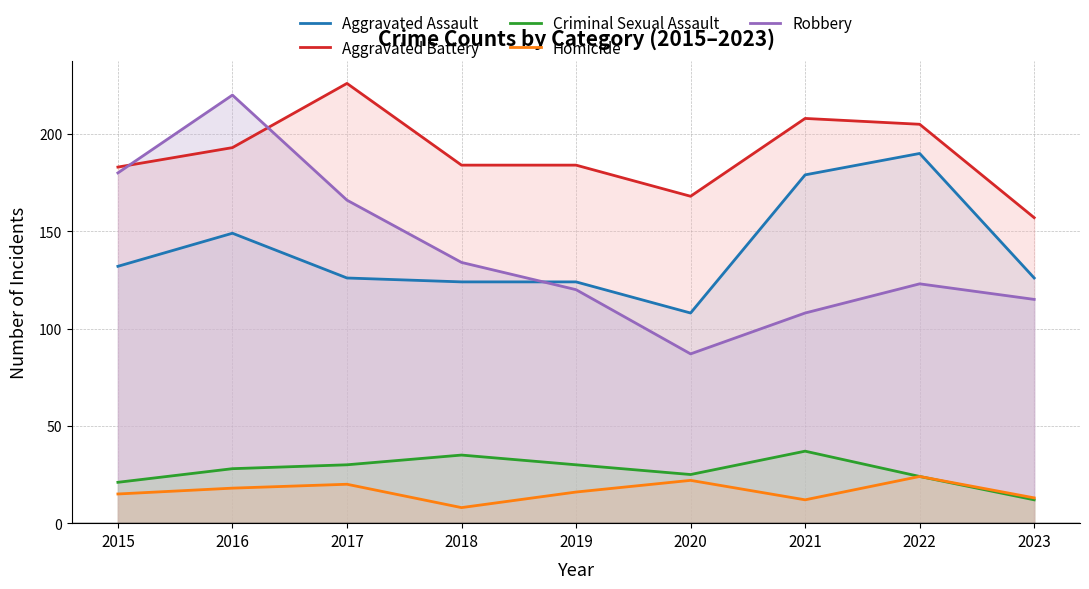

Which series has the widest spread of values?

Robbery